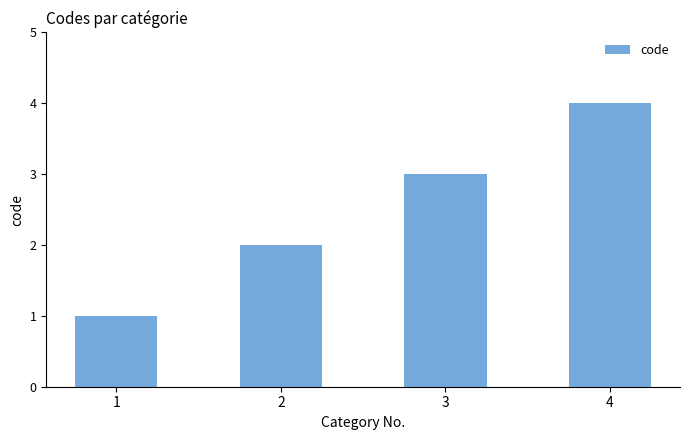

Reading right to left, what are all the values shown in this chart?

4=4	3=3	2=2	1=1